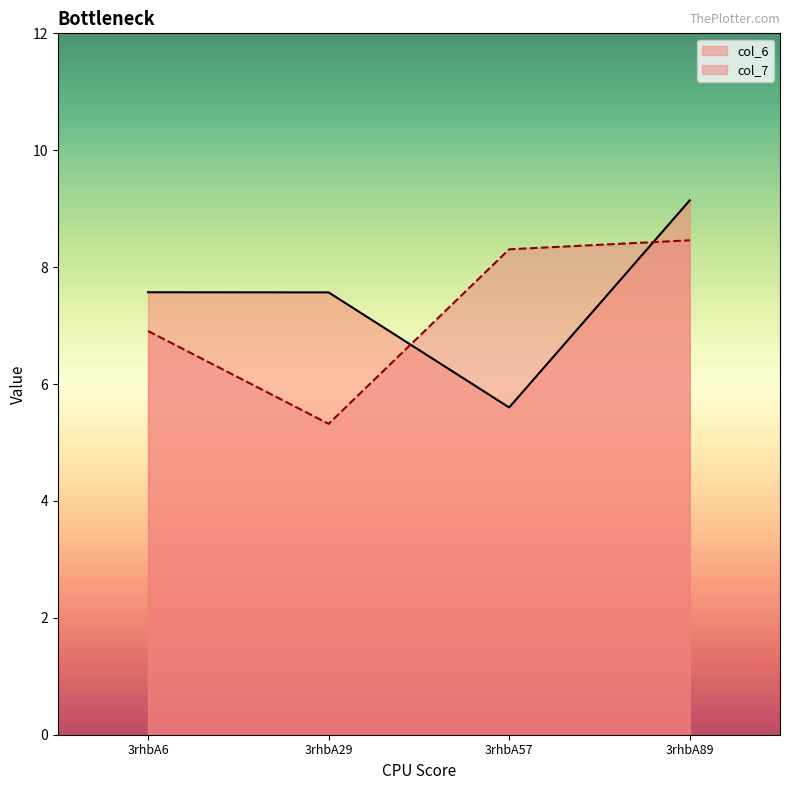

At which label does col_7 reach its peak?

3rhbA89